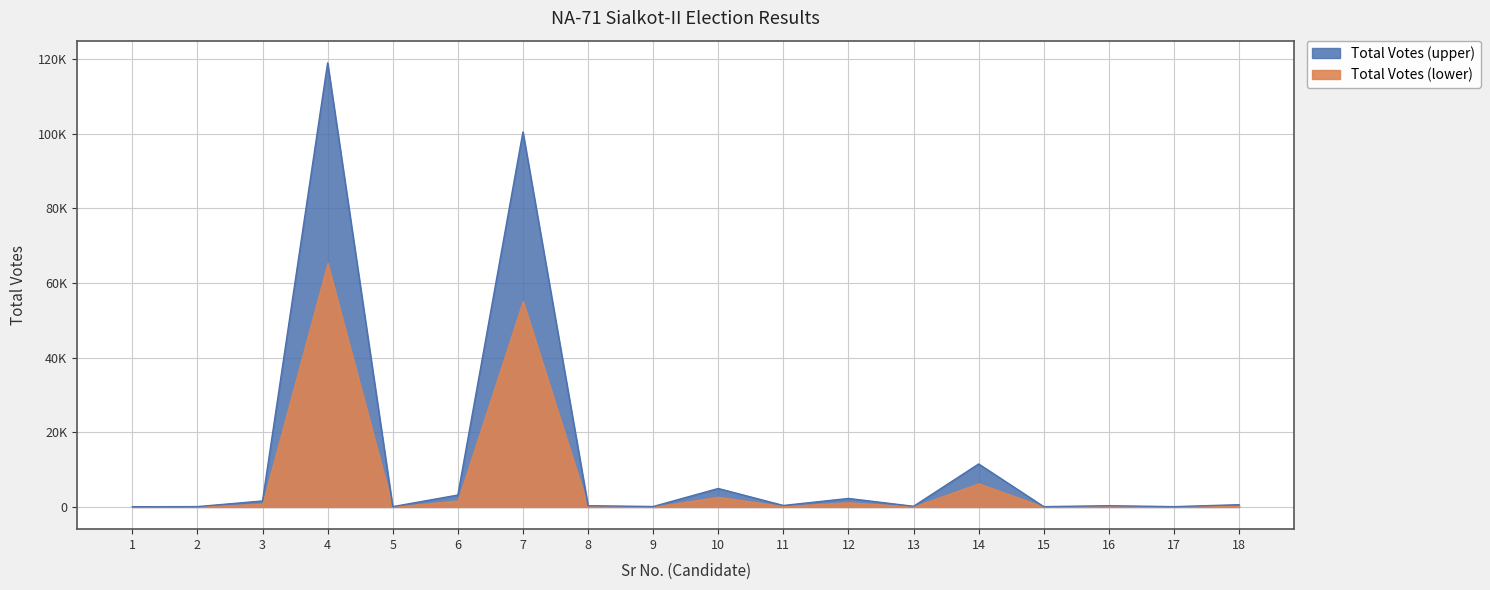

List the labels in order of value, largest first.

4, 7, 14, 10, 6, 12, 3, 18, 11, 8, 16, 13, 9, 2, 5, 15, 17, 1